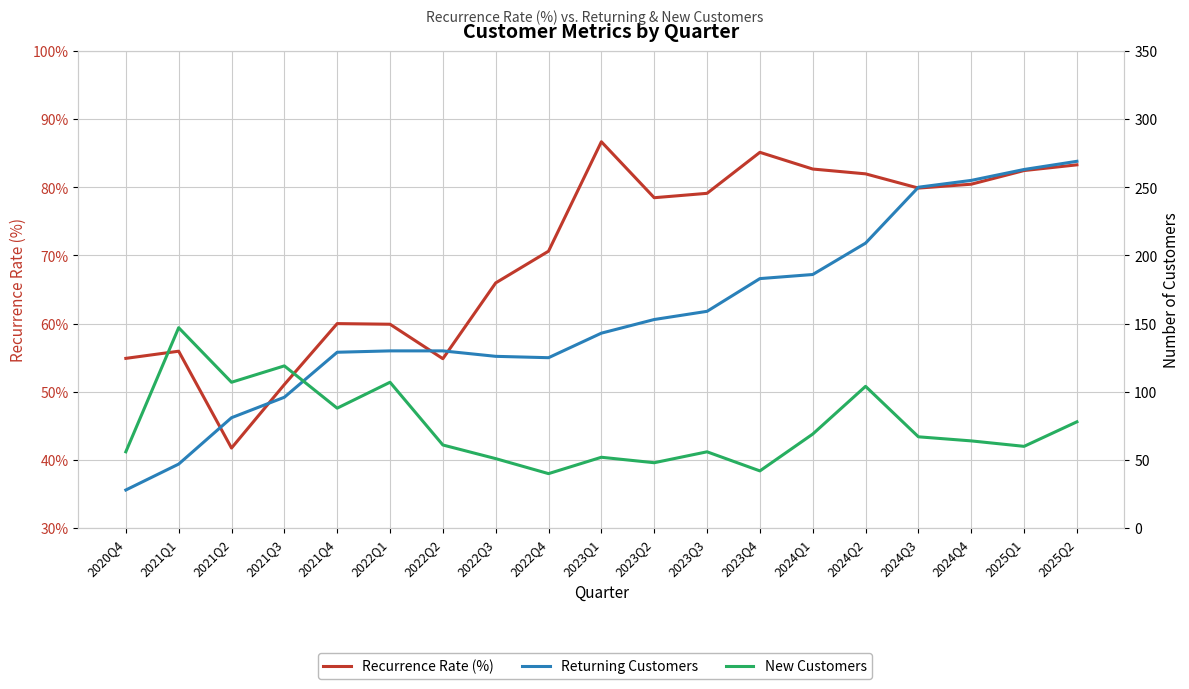

At how many categories does at least one series exceed 132?

11